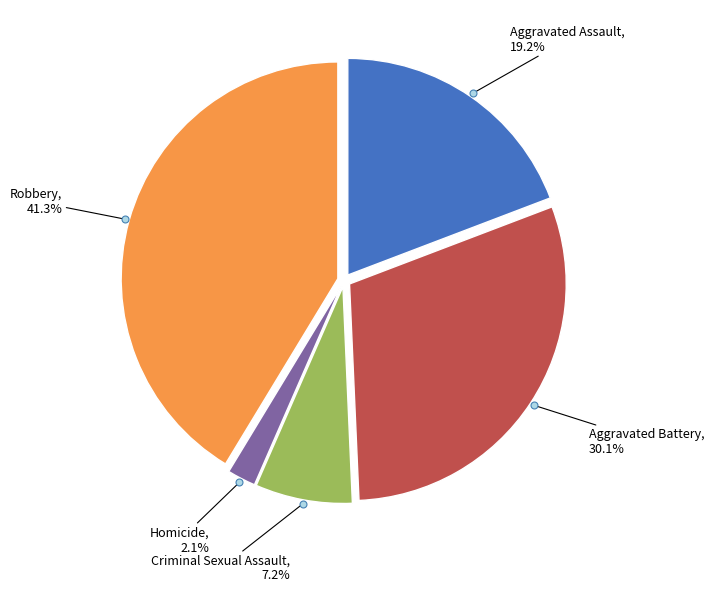

Is there any slice that represents more than half of the pie?

No